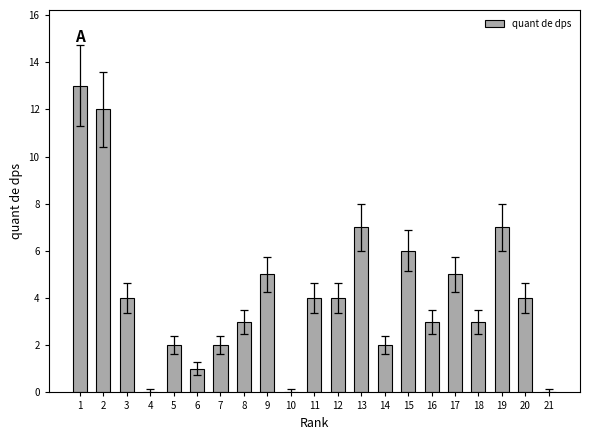

At which label does the data first exceed 4?

1